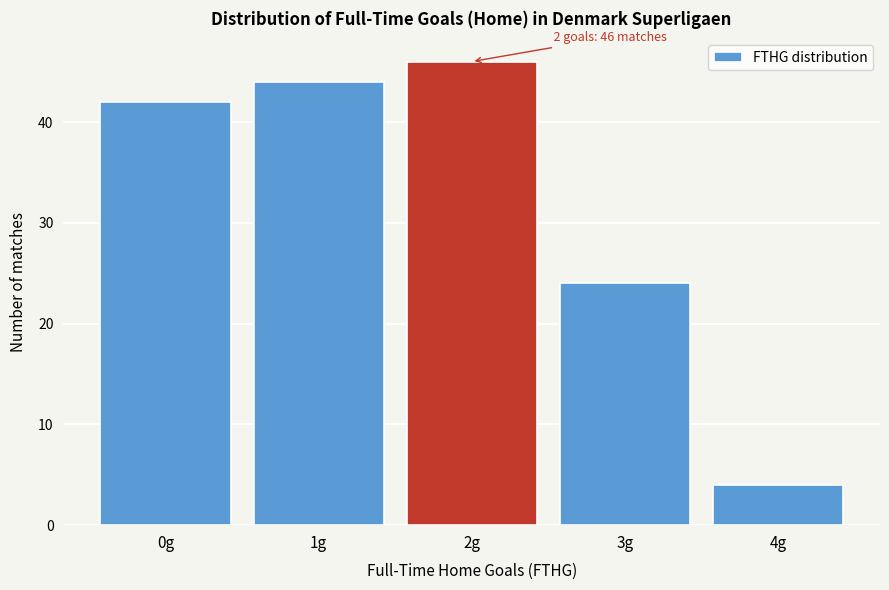

Reading right to left, what are all the values shown in this chart?

4g=4	3g=24	2g=46	1g=44	0g=42